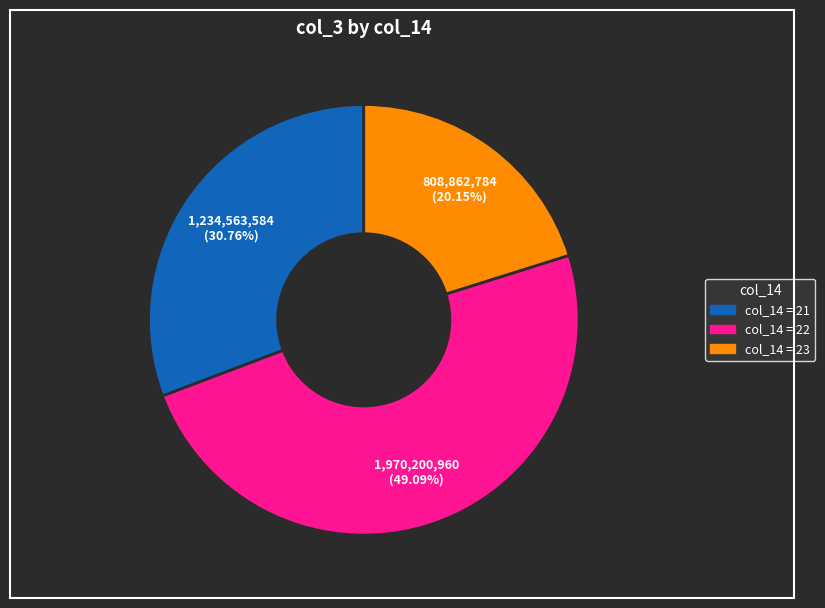

Is there a majority slice in this chart?

No